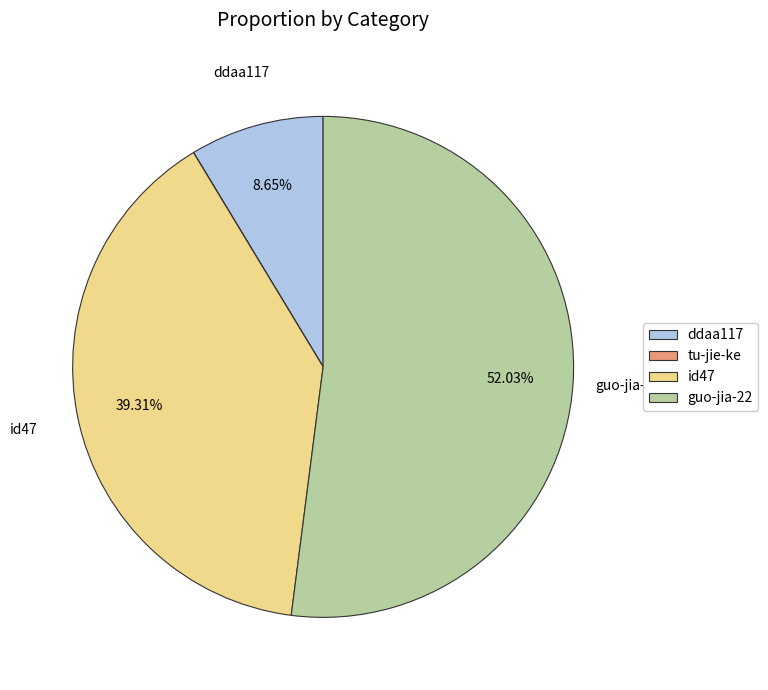

To the nearest percent, what percentage of the pie is id47?

39%